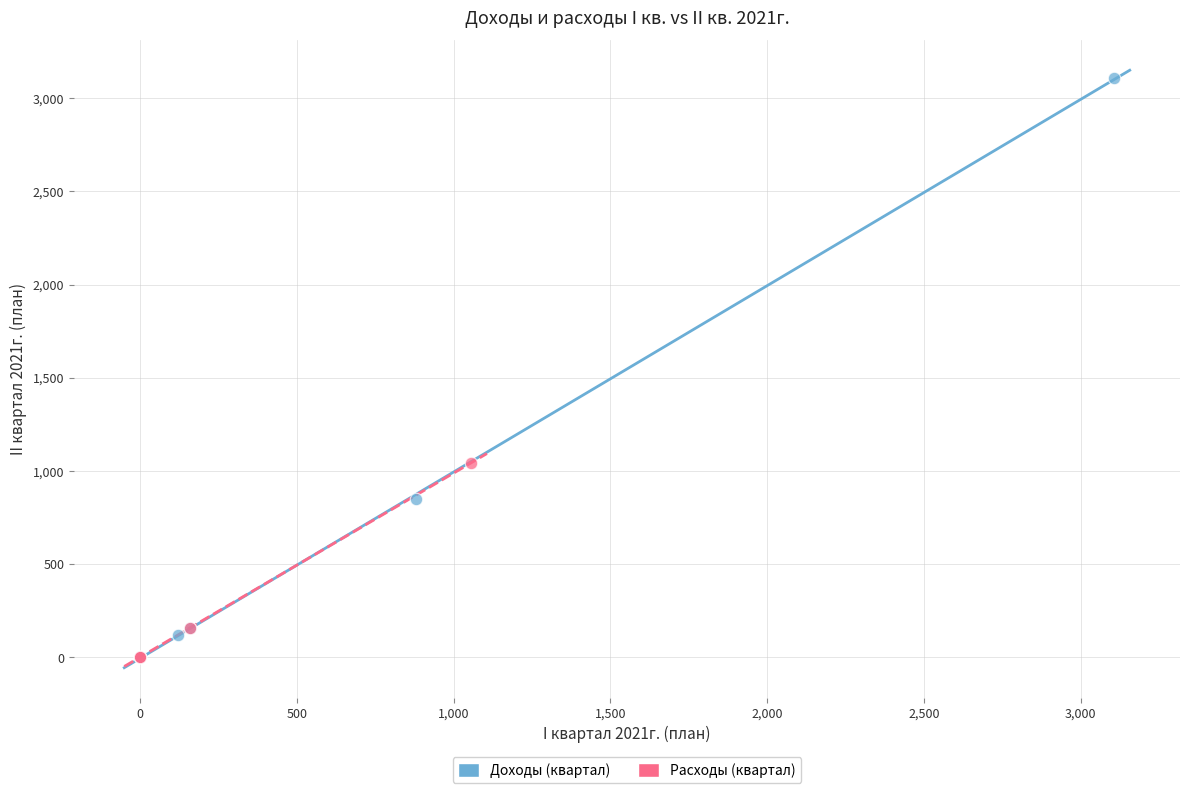

Which series contains the highest Y value?

Доходы (квартал)